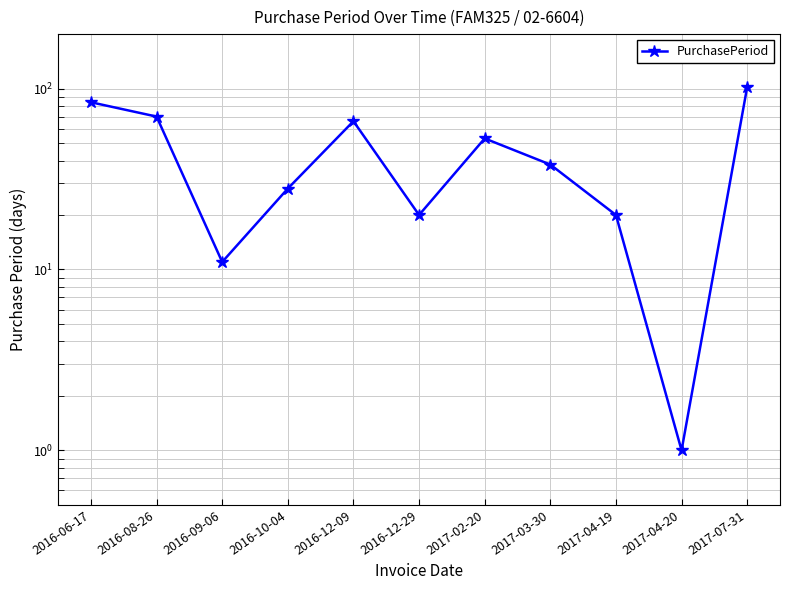

Approximately how many times larger is the value at 2017-03-30 compared to 2017-04-19?

1.9